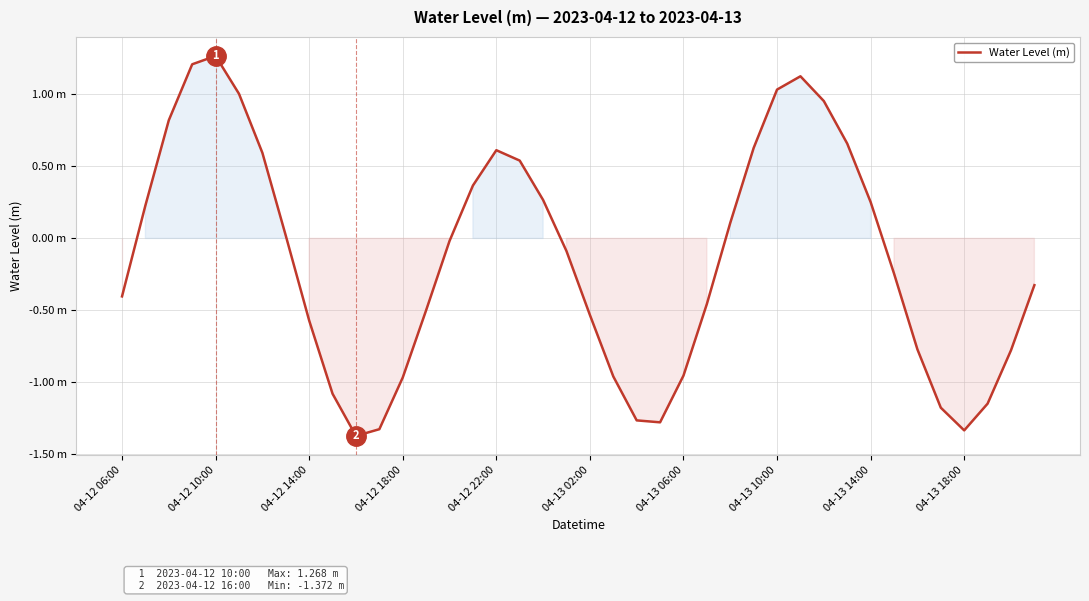

Does the chart have visible grid lines?

Yes